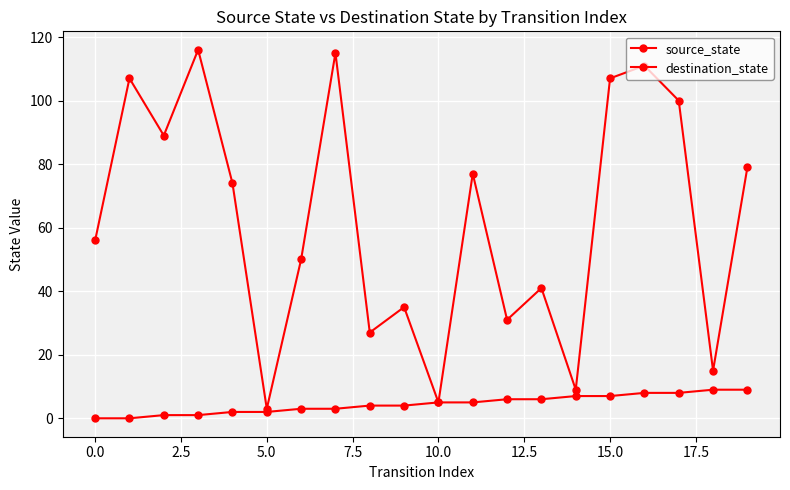

Does the chart have visible grid lines?

Yes